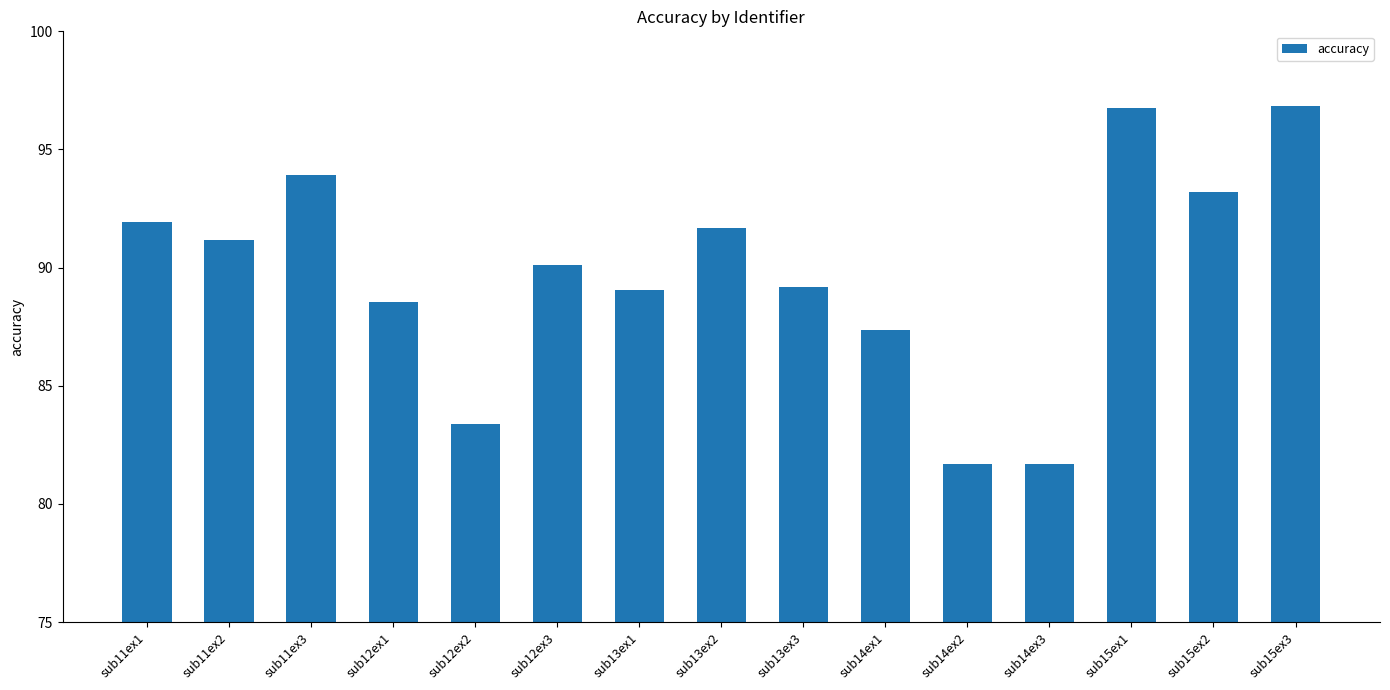

The value at sub11ex1 is 133.1. True or false?

False